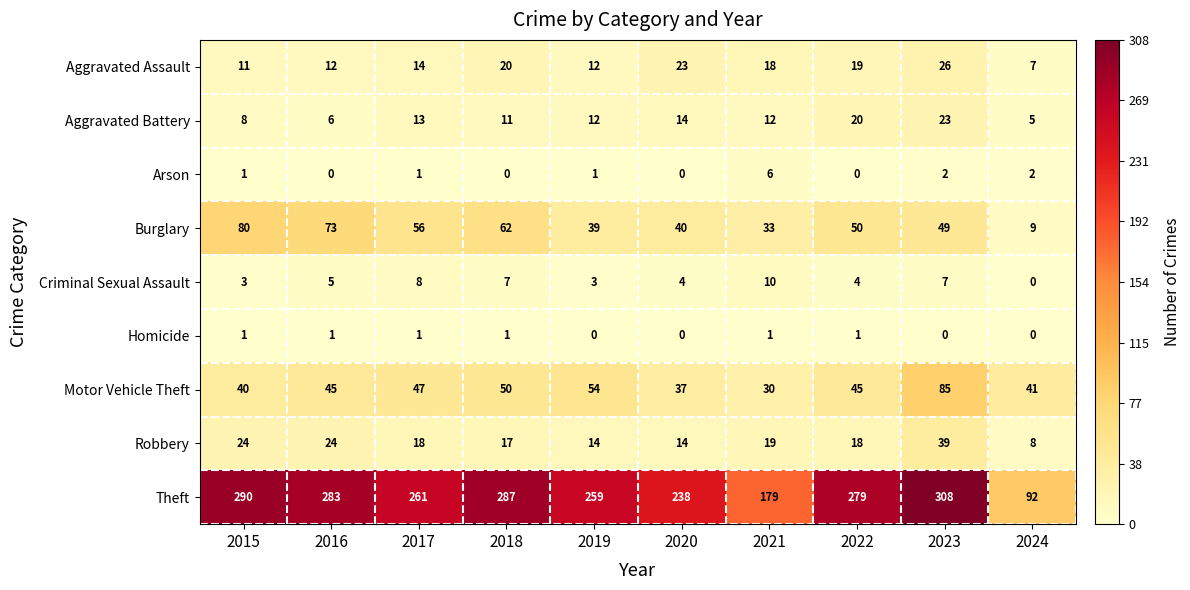

What is the total value across all series at 2020?

370